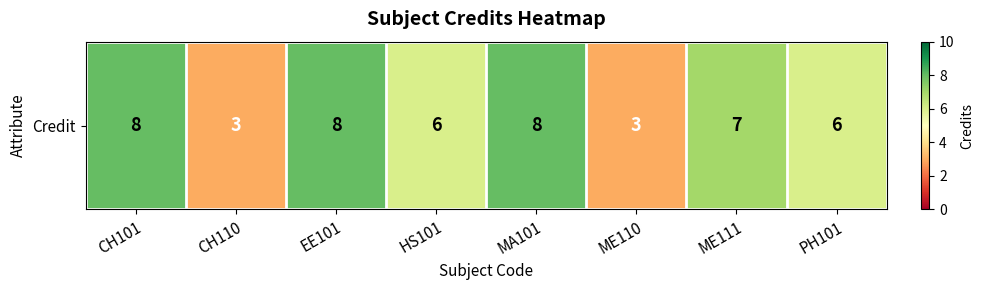

Is it true that the value at ME110 is 3?

True